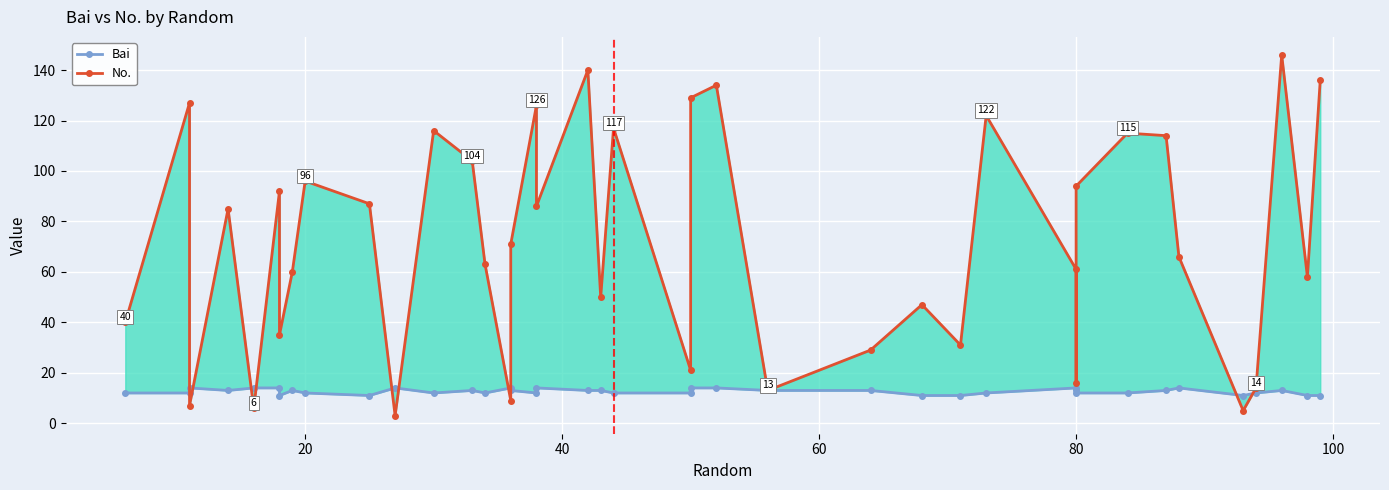

Reading left to right, what are all the values shown in this chart?

Bai: 12	12	14	13	14	14	11	13	12	11	14	12	13	12	14	13	12	14	13	13	12	12	14	14	13	13	11	11	12	14	13	12	12	13	14	11	12	13	11	11
No.: 40	127	7	85	6	92	35	60	96	87	3	116	104	63	9	71	126	86	140	50	117	21	129	134	13	29	47	31	122	61	16	94	115	114	66	5	14	146	58	136